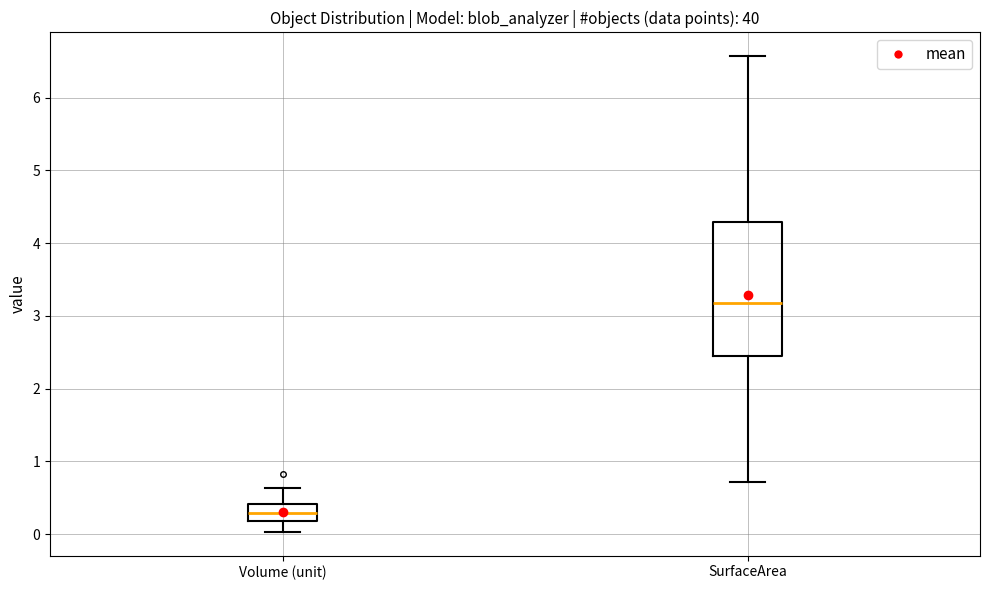

Where does the upper whisker of the box for SurfaceArea end on the y-axis? The values are not printed on the chart, so give them approximately, as read against the axis.

6.6